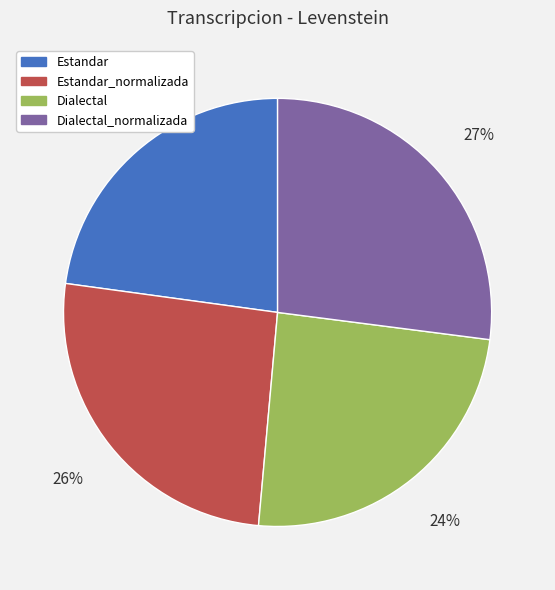

To the nearest percent, what percentage of the pie is Dialectal?

24%